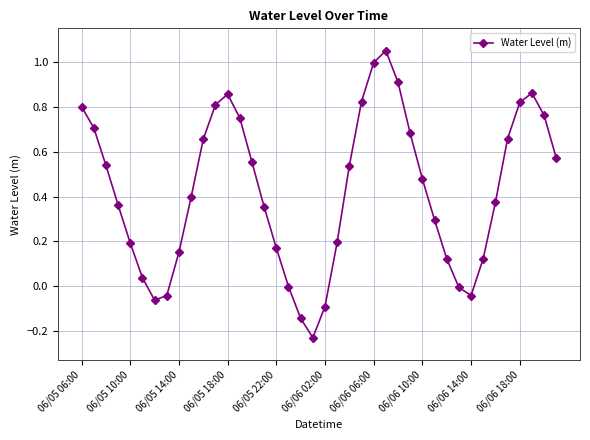

How many points are higher than both their immediate neighbors (excluding endpoints)?

3